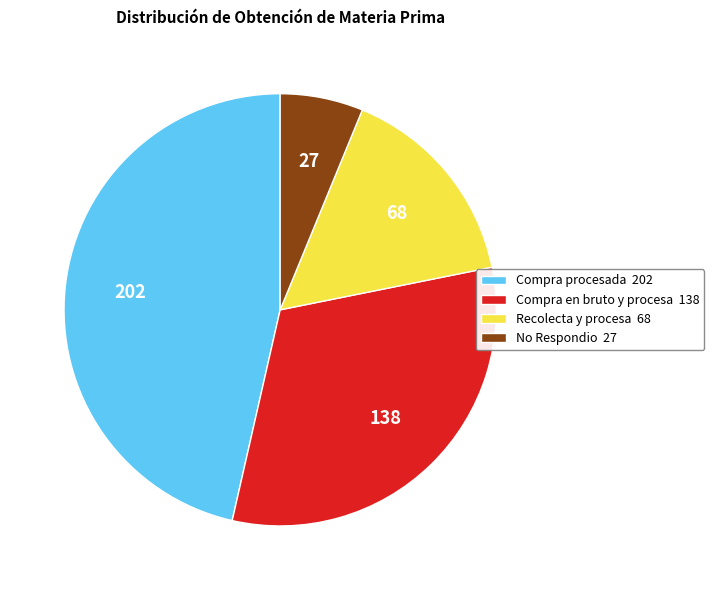

Does Compra procesada 202 account for over 50% of the chart?

No